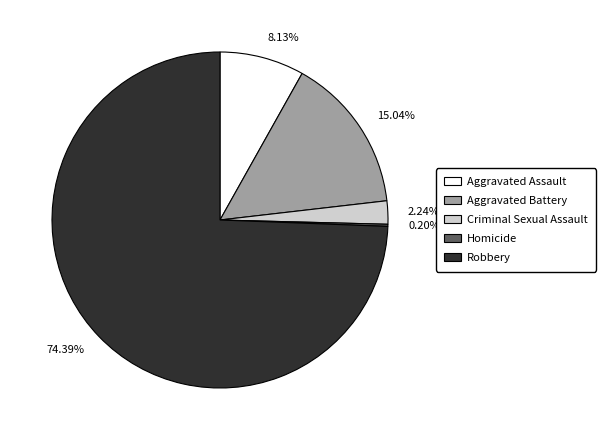

Is the sum of 2.24% and 8.13% greater than half?

No